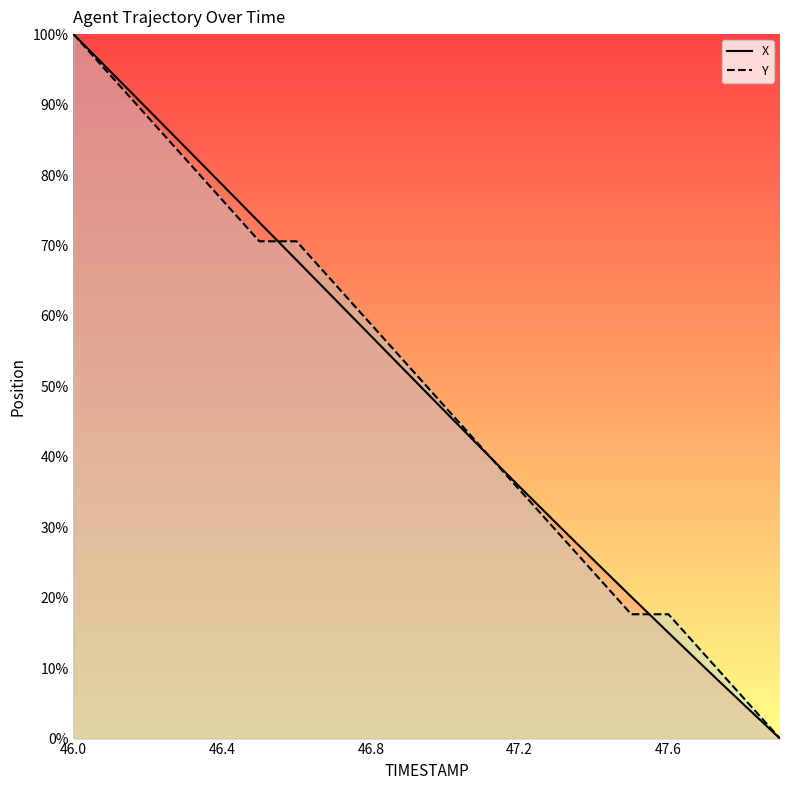

What is the difference between the highest and lowest values at 46.8?

1.1